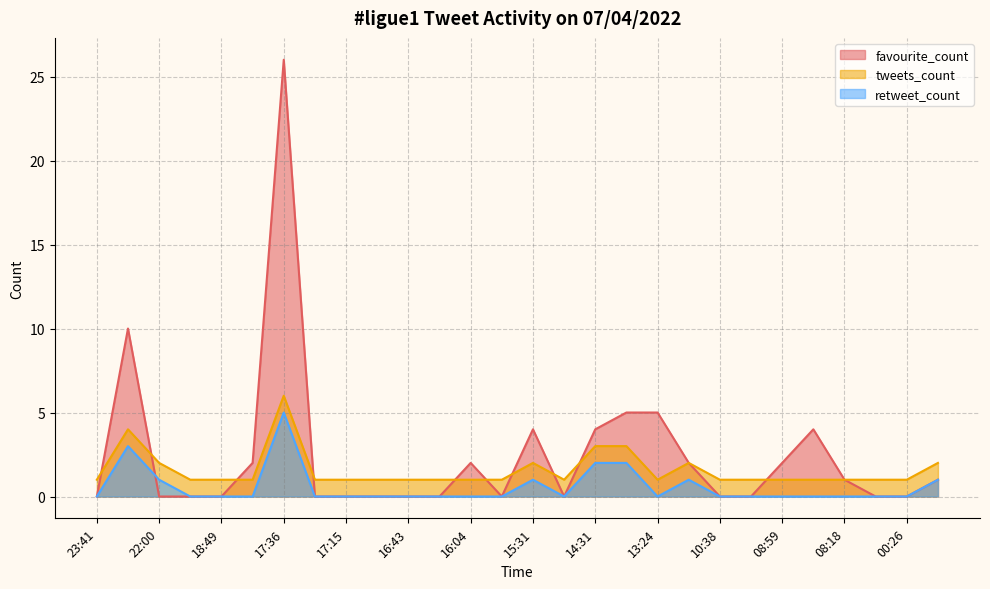

How many lines are shown in the chart?

3